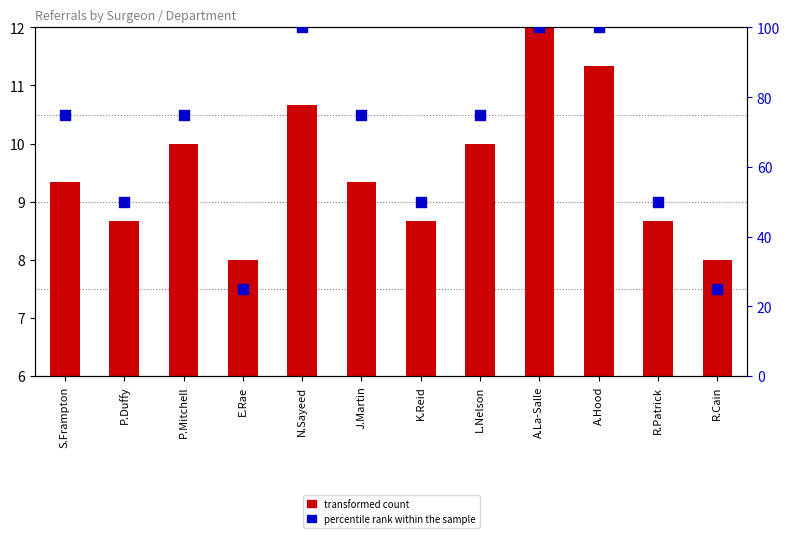

Which series has the widest spread of Y values?

percentile rank within the sample